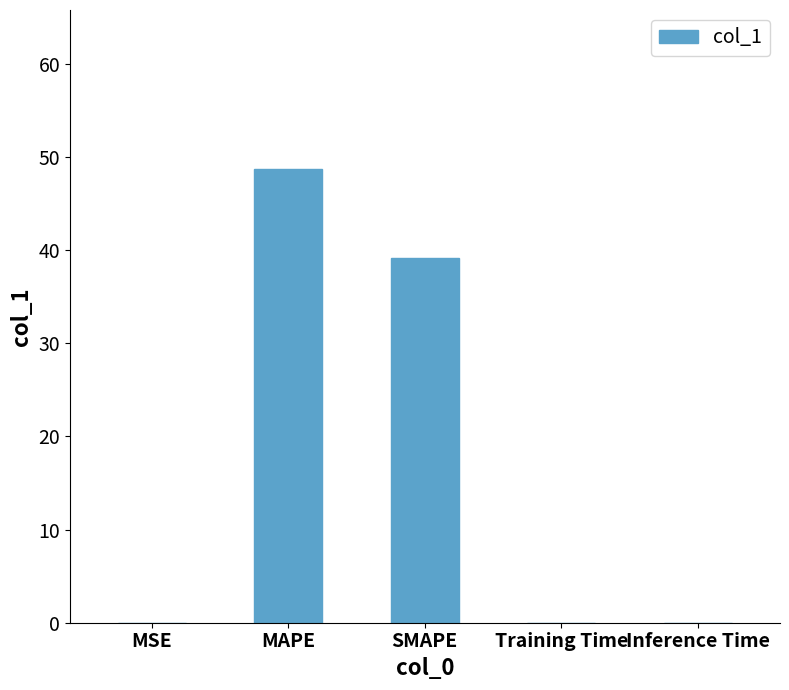

The chart shows a value of 0.0 at Training Time. True or false?

True